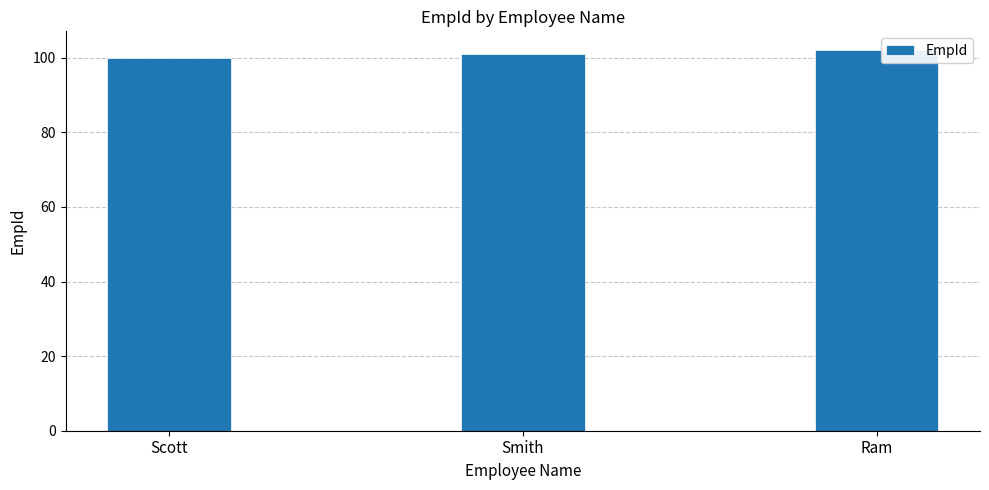

How many data points are less than 101?

1